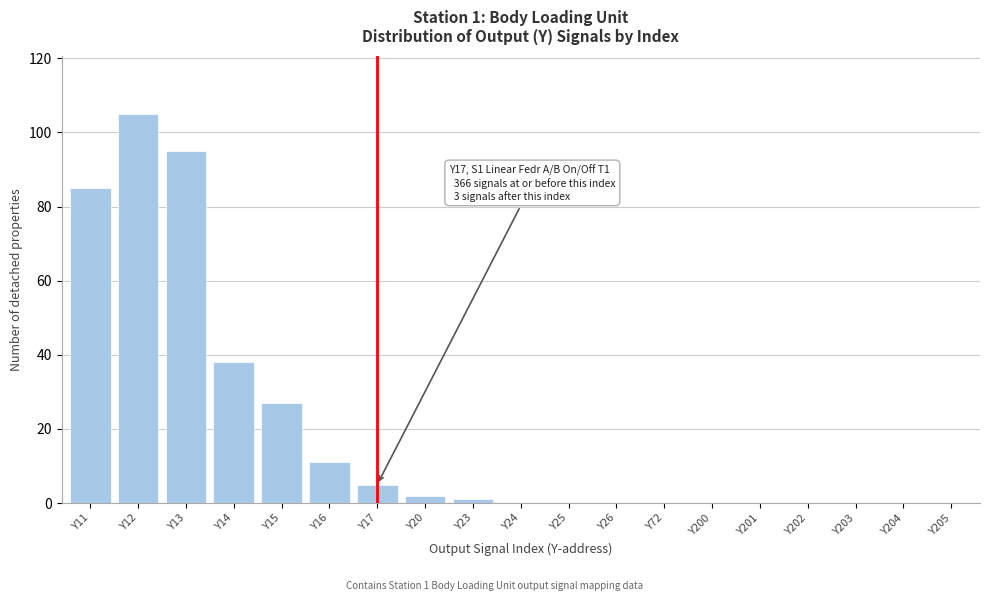

Reading left to right, what are all the values shown in this chart?

Y11=85	Y12=105	Y13=95	Y14=38	Y15=27	Y16=11	Y17=5	Y20=2	Y23=1	Y24=0	Y25=0	Y26=0	Y72=0	Y200=0	Y201=0	Y202=0	Y203=0	Y204=0	Y205=0